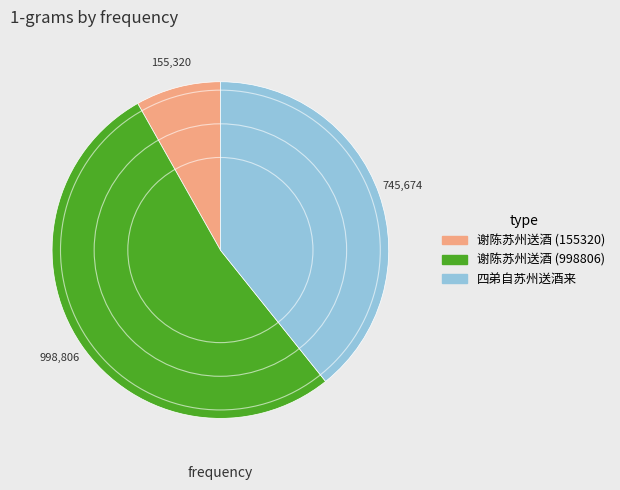

Which category has the biggest portion of the pie?

谢陈苏州送酒